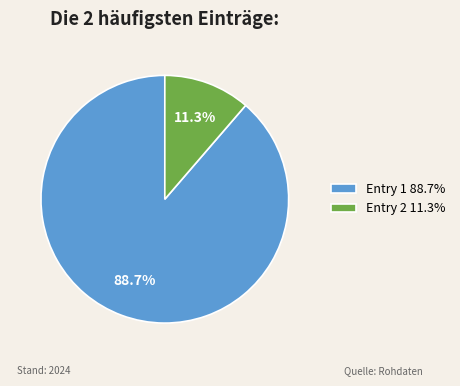

Between Entry 2 11.3% and Entry 1 88.7%, which is larger?

Entry 1 88.7%